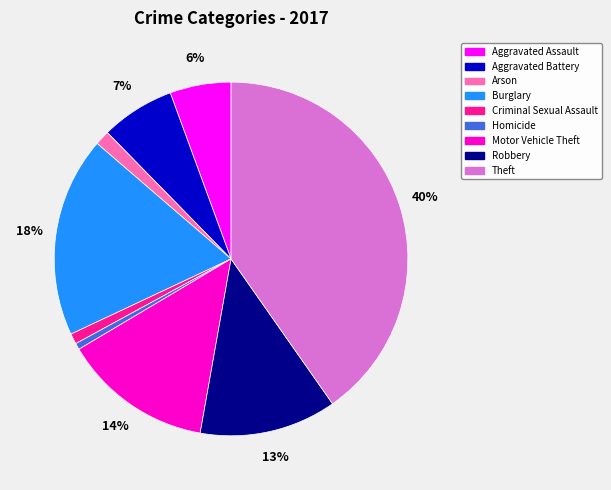

Is the sum of Aggravated Battery and Homicide greater than half?

No